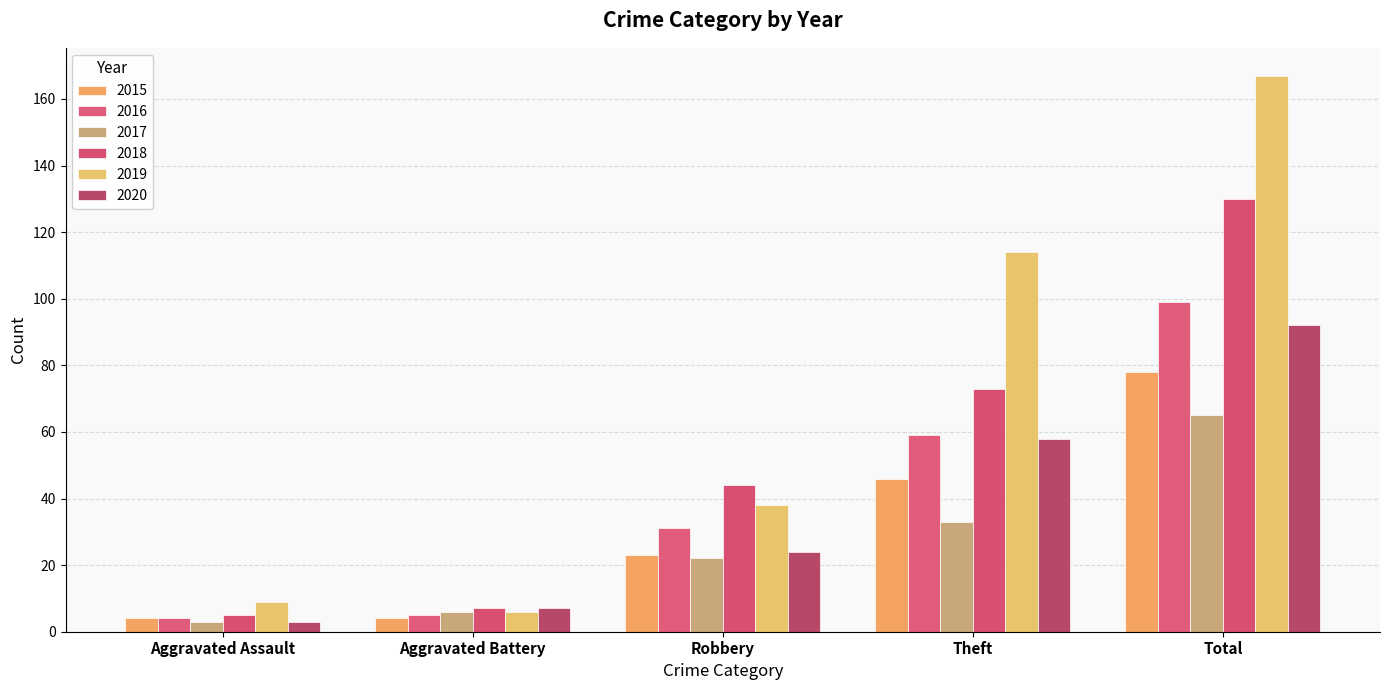

How many bars are there in total?

30